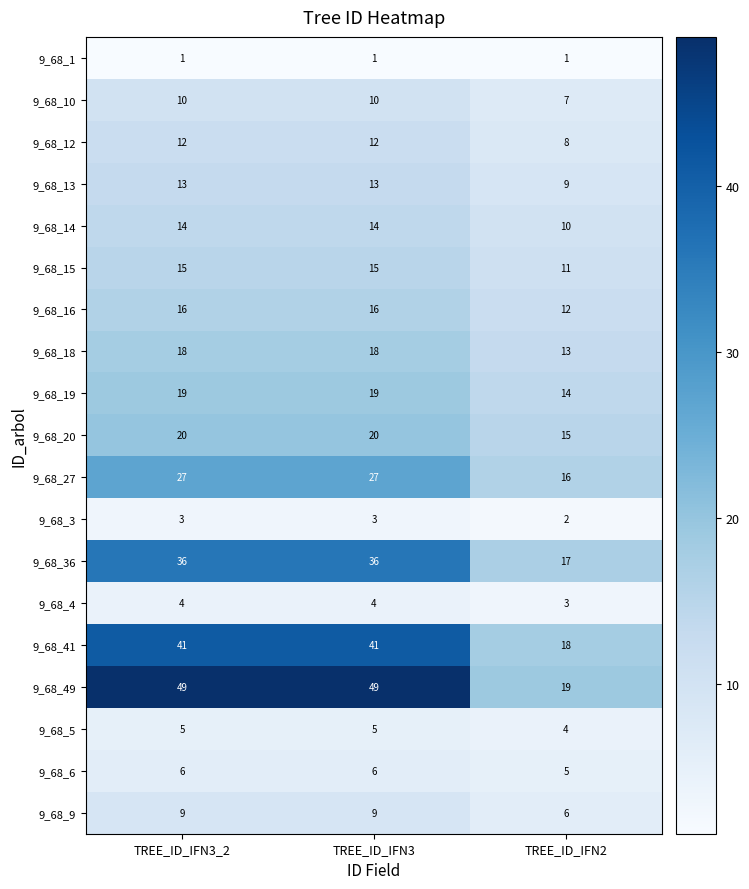

Rank the series at TREE_ID_IFN3_2 from lowest to highest value.

9_68_1, 9_68_3, 9_68_4, 9_68_5, 9_68_6, 9_68_9, 9_68_10, 9_68_12, 9_68_13, 9_68_14, 9_68_15, 9_68_16, 9_68_18, 9_68_19, 9_68_20, 9_68_27, 9_68_36, 9_68_41, 9_68_49